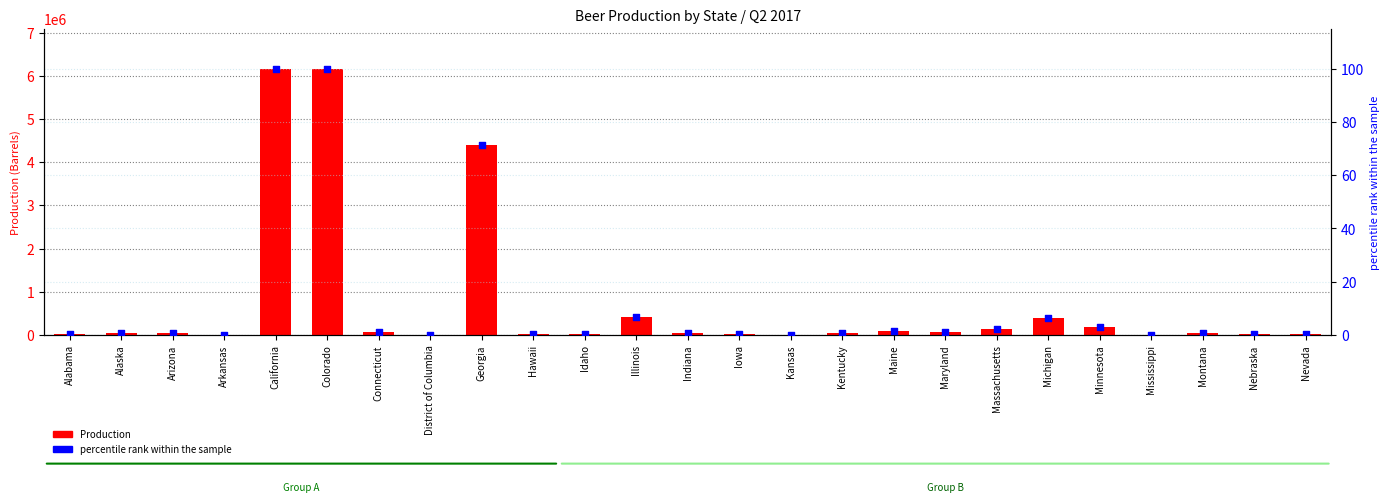

At how many categories does at least one series exceed 1790952?

3